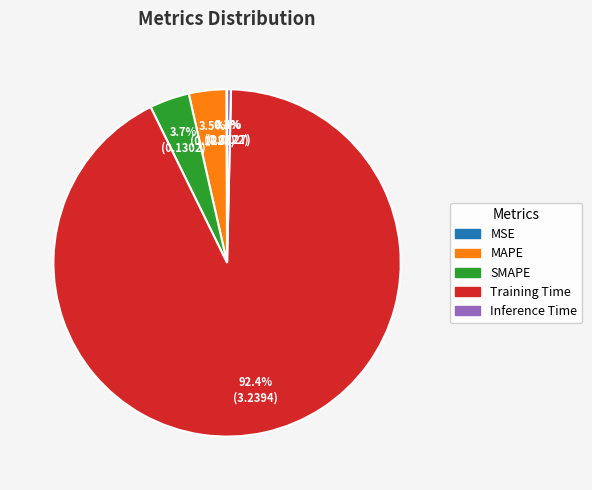

What is the largest slice in the pie chart?

Training Time